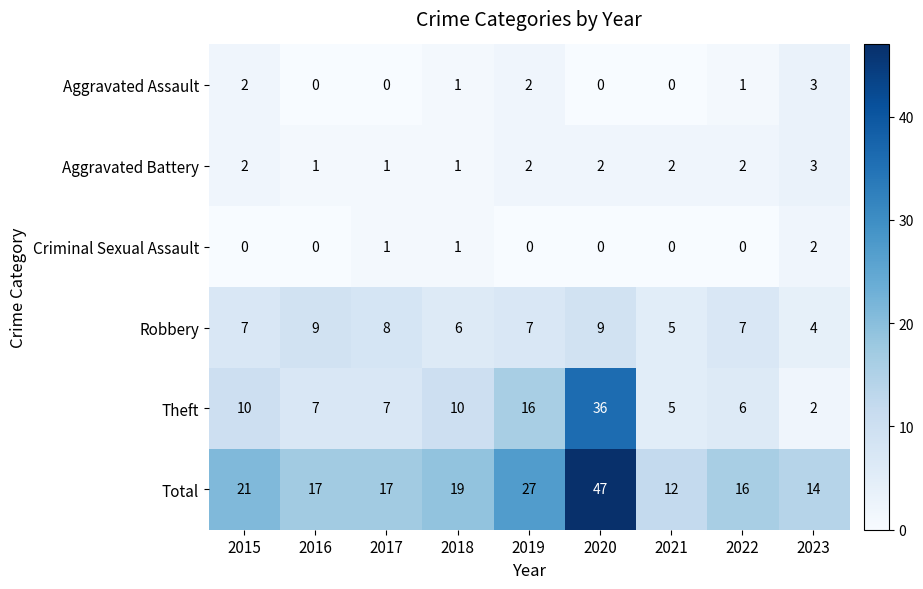

The value of Aggravated Assault at 2023 is 1. True or false?

False